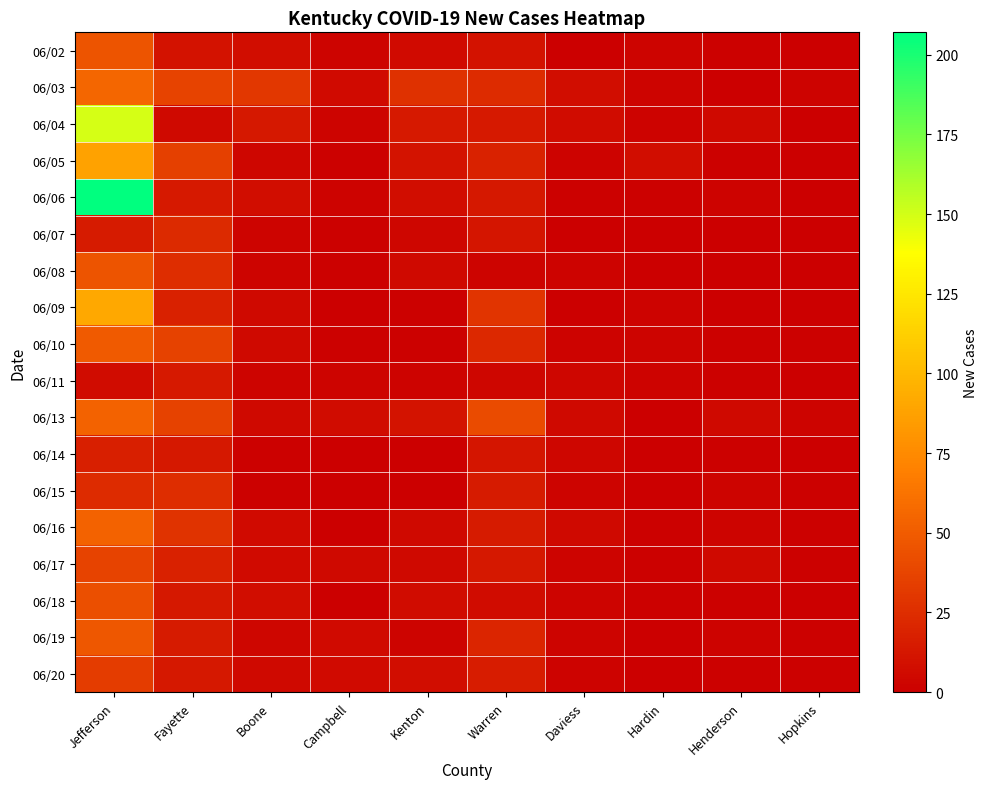

Rank the series at Campbell from lowest to highest value.

06/09, 06/14, 06/15, 06/16, 06/18, 06/05, 06/07, 06/08, 06/10, 06/06, 06/02, 06/04, 06/11, 06/17, 06/03, 06/19, 06/20, 06/13